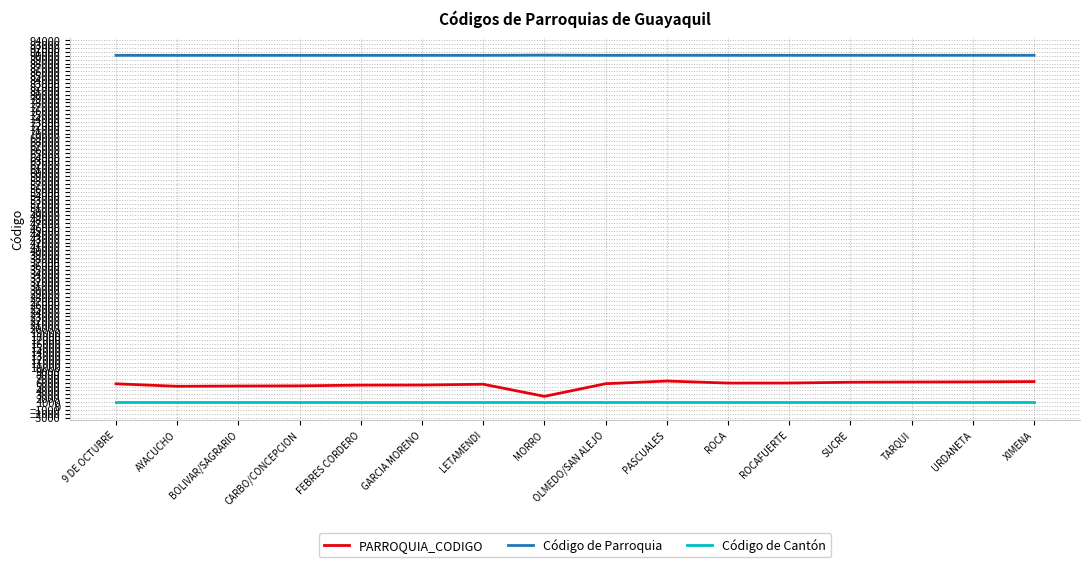

True or false: Código de Parroquia and PARROQUIA_CODIGO intersect in this chart.

False